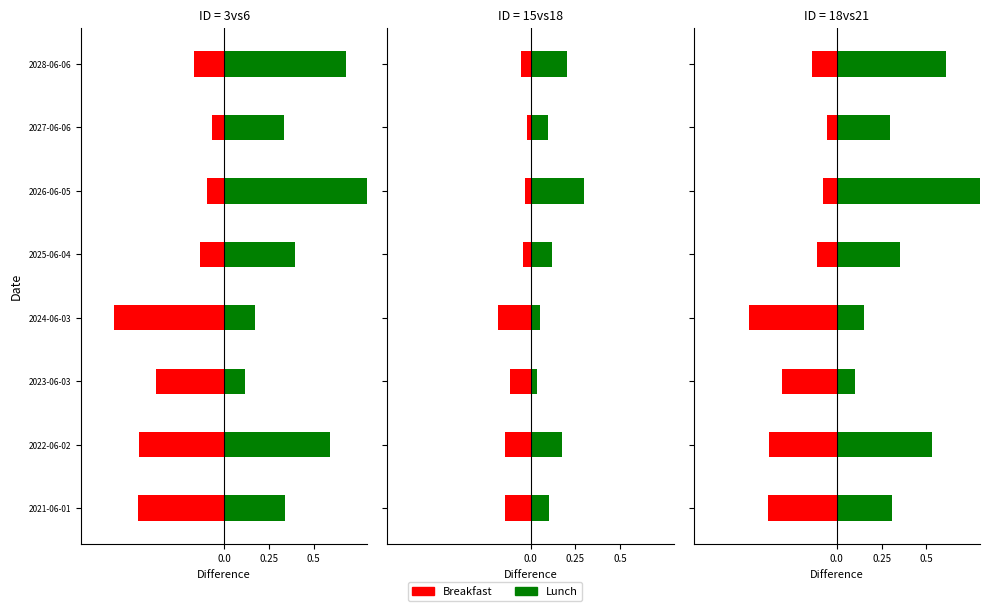

The Lunch series shows 0.2 at 2028-06-06. True or false?

False